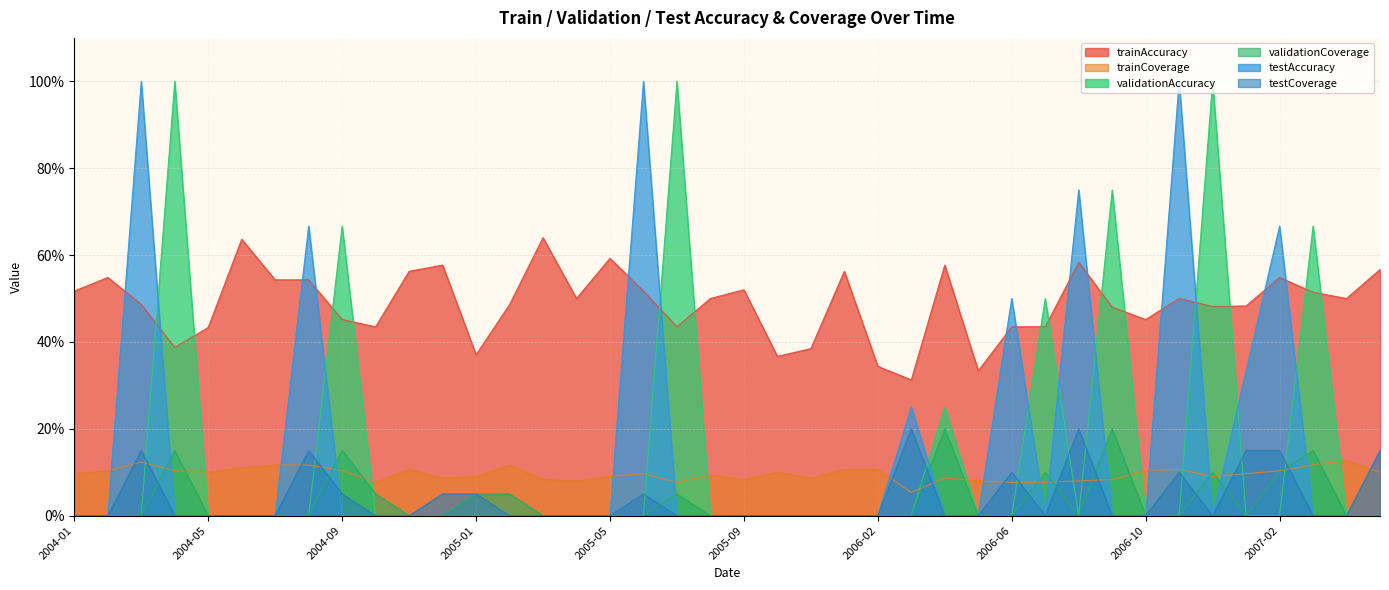

At which label does testCoverage reach its peak?

2006-03